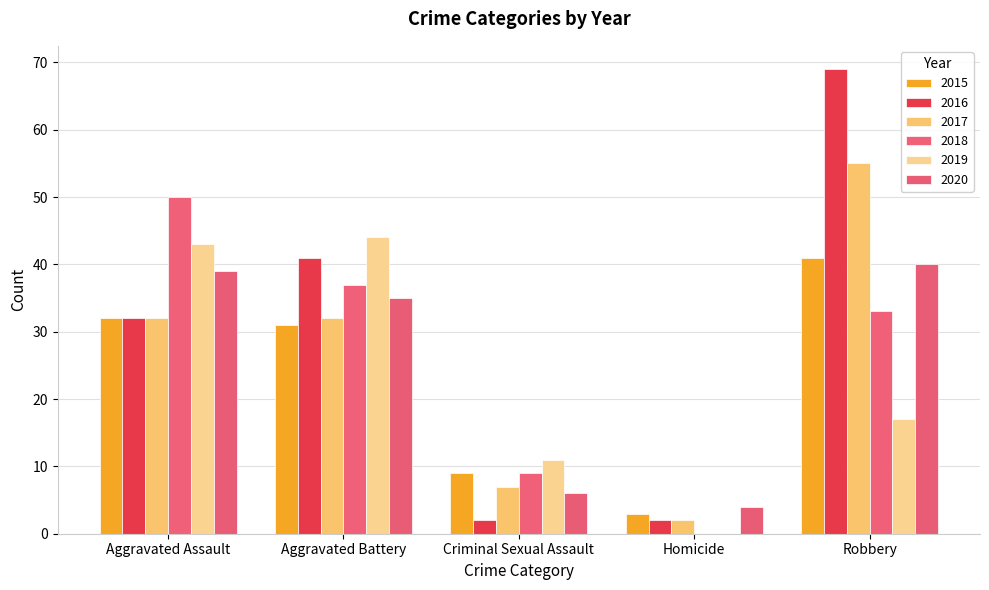

How many groups of bars are there?

5